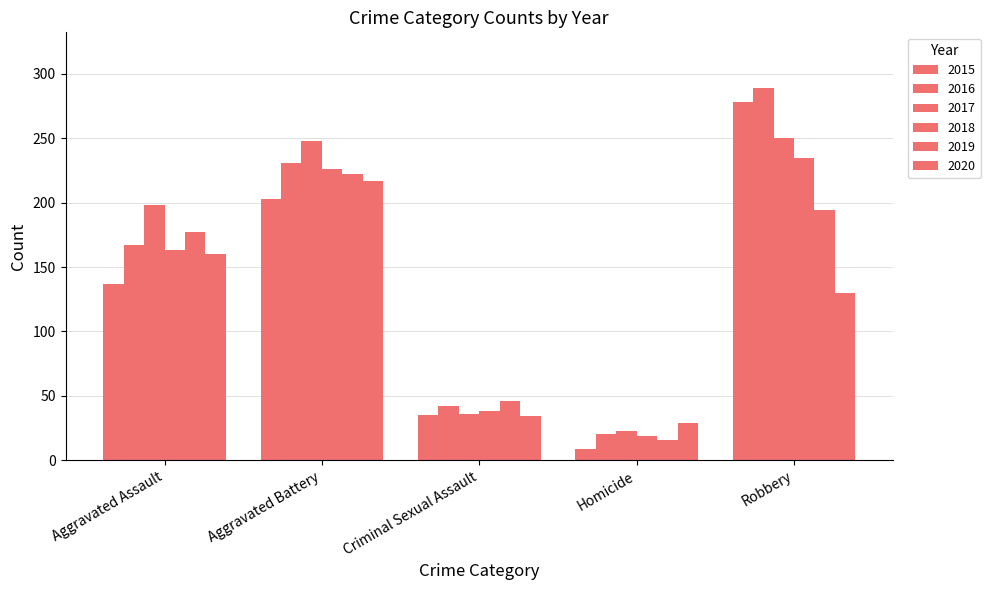

Does the chart contain stacked bars?

No